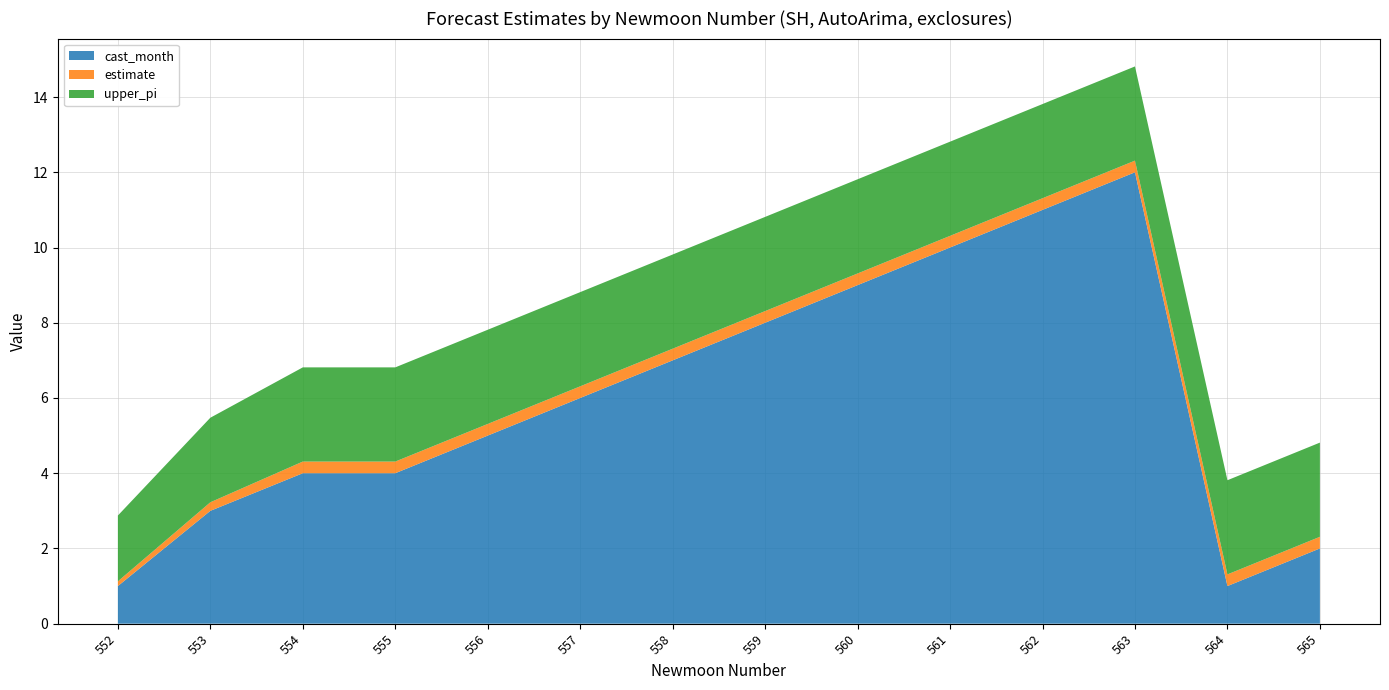

Reading left to right, what are all the values shown in this chart?

estimate: 0.1	0.2	0.3	0.3	0.3	0.3	0.3	0.3	0.3	0.3	0.3	0.3	0.3	0.3
cast_month: 1.0	3.0	4.0	4.0	5.0	6.0	7.0	8.0	9.0	10.0	11.0	12.0	1.0	2.0
upper_pi: 1.7	2.2	2.5	2.5	2.5	2.5	2.5	2.5	2.5	2.5	2.5	2.5	2.5	2.5